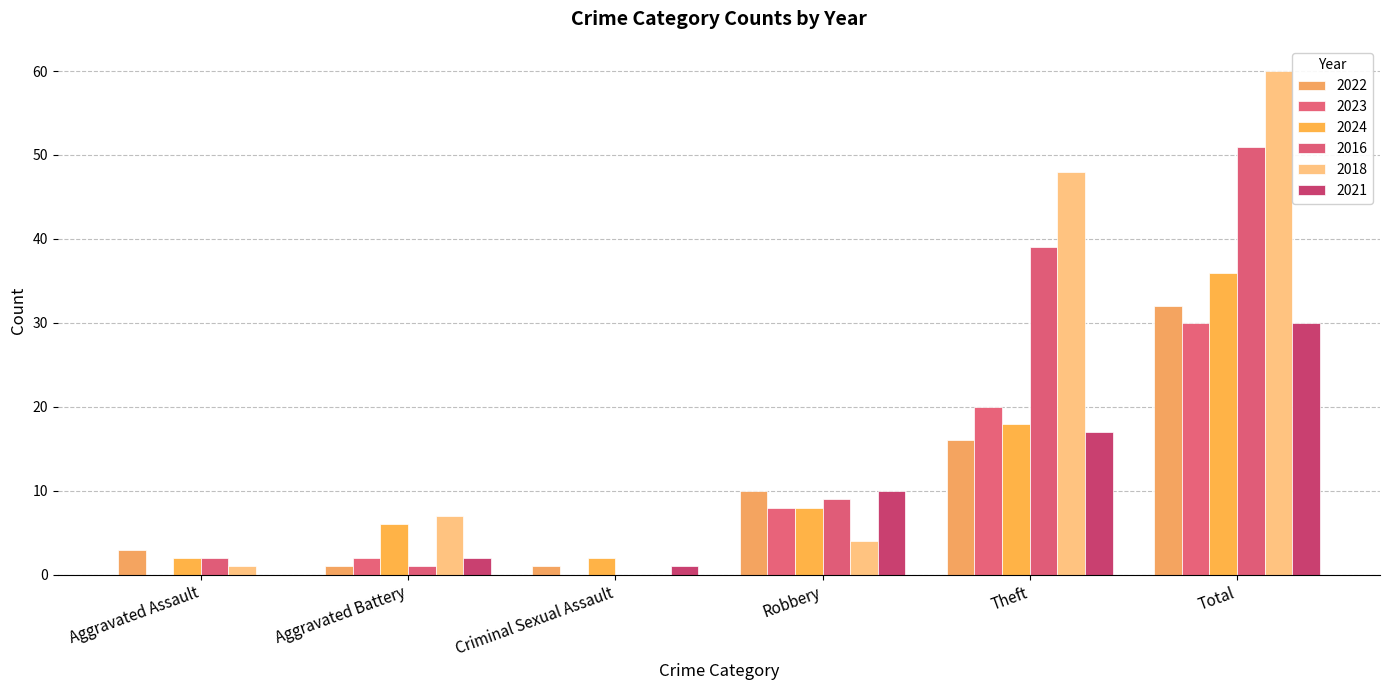

What is the difference between the second highest and minimum values in the 2022 series?

15